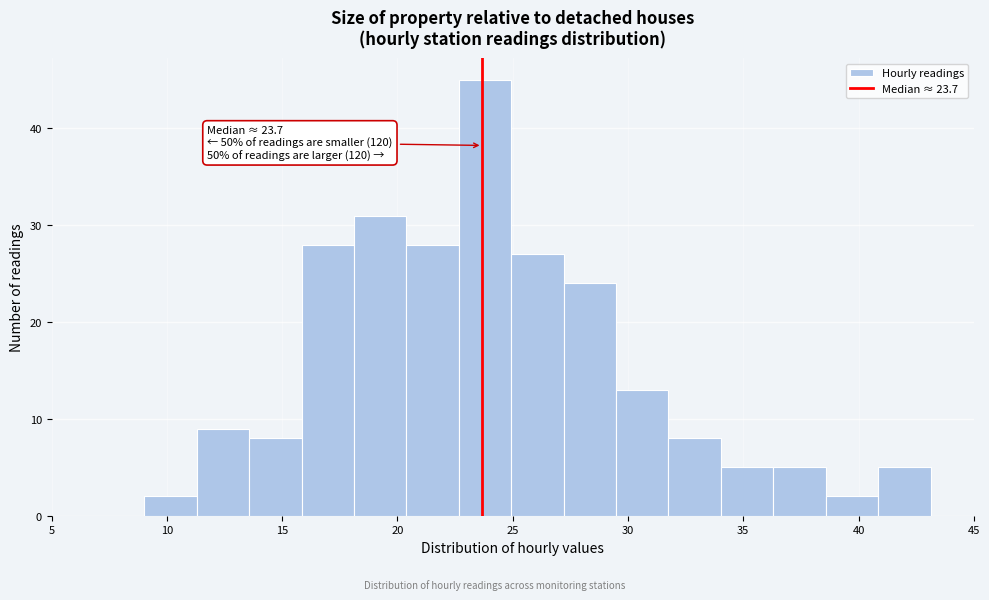

Which range on the x-axis has the tallest bar?

22.5 to 25.0